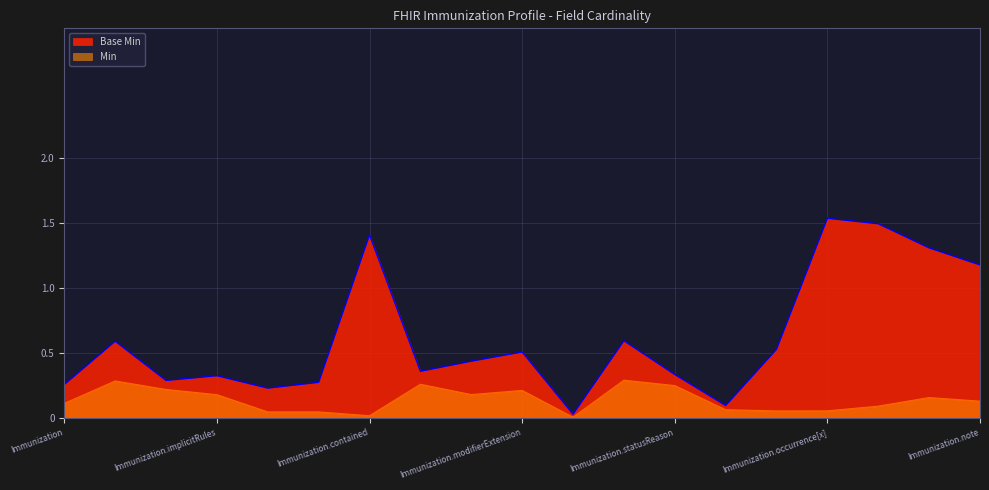

List the series in order of their overall mean, lowest first.

Min, Base Min